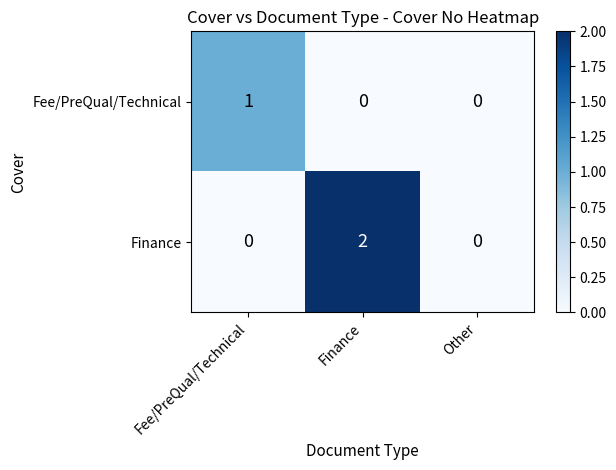

At Finance, list the series in order from smallest to largest.

Fee/PreQual/Technical, Finance